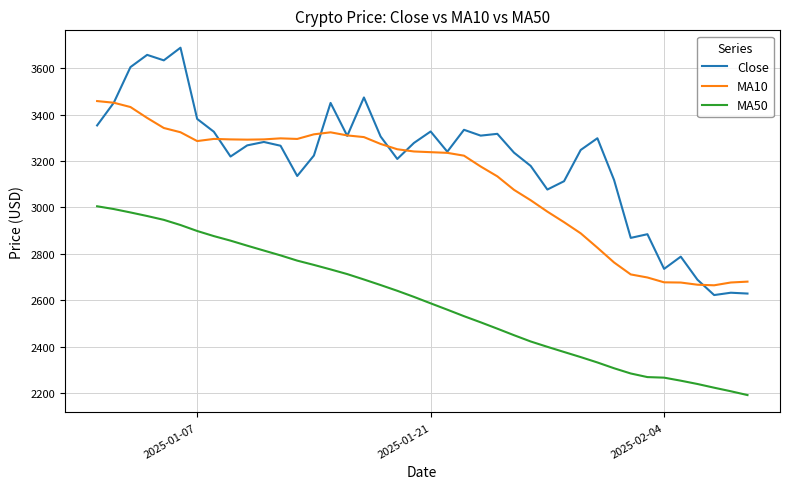

True or false: MA50 and Close cross at least once.

False